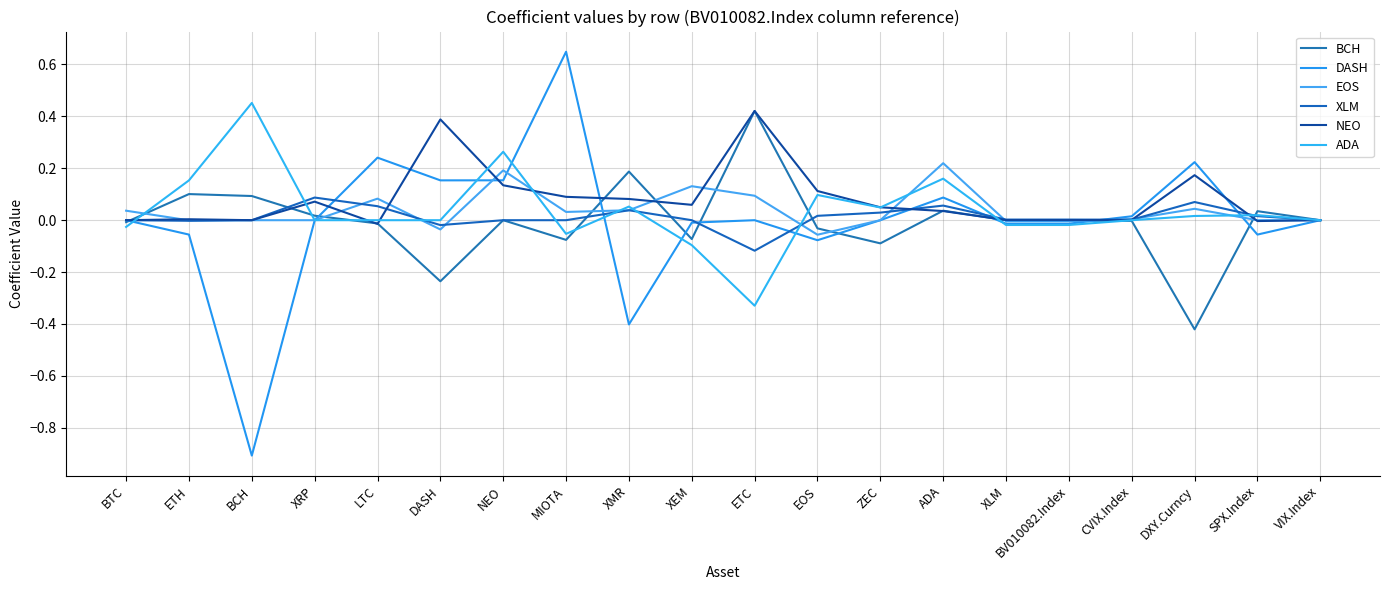

Where do EOS and ADA first cross each other?

BTC and ETH